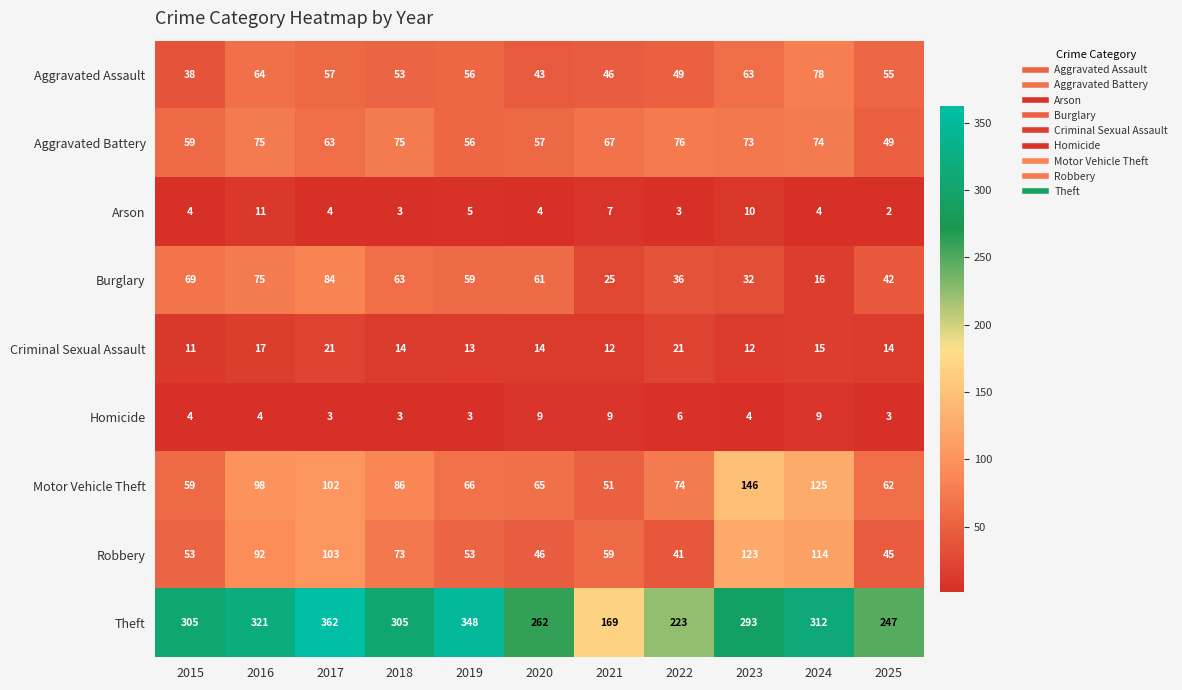

How many categories are shown in the chart?

11